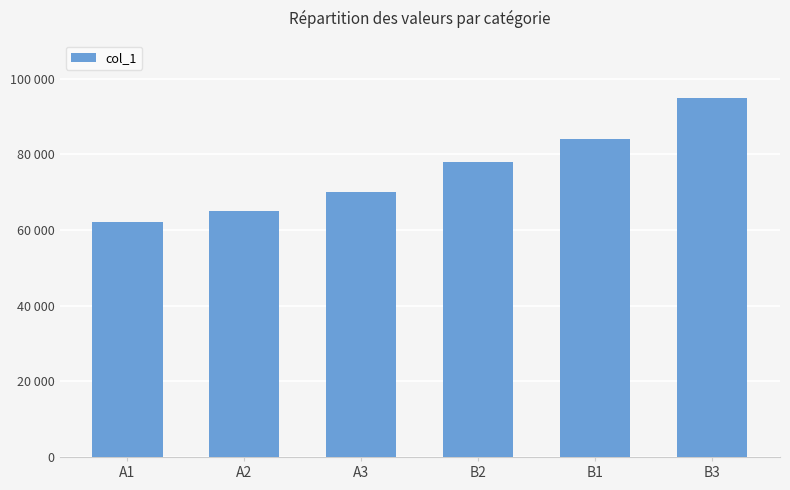

Does the chart contain any negative values?

No